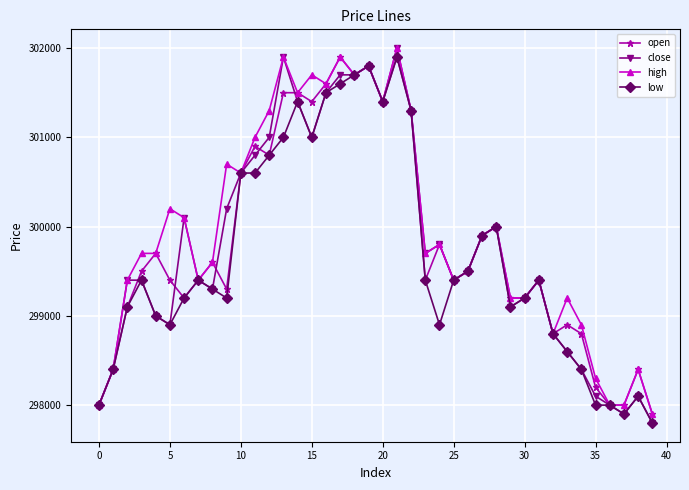

Which series has the largest range (max minus min)?

close